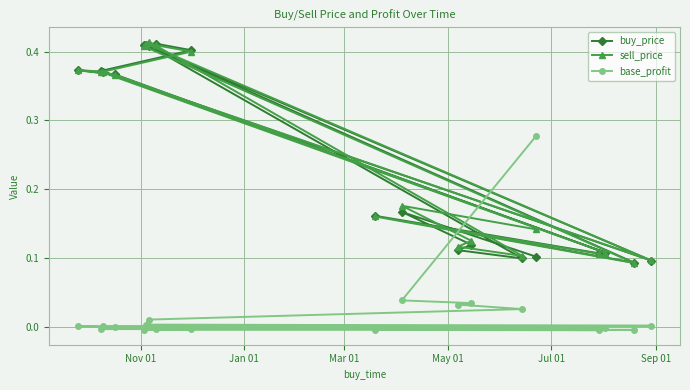

Count the number of categories in the chart.

19